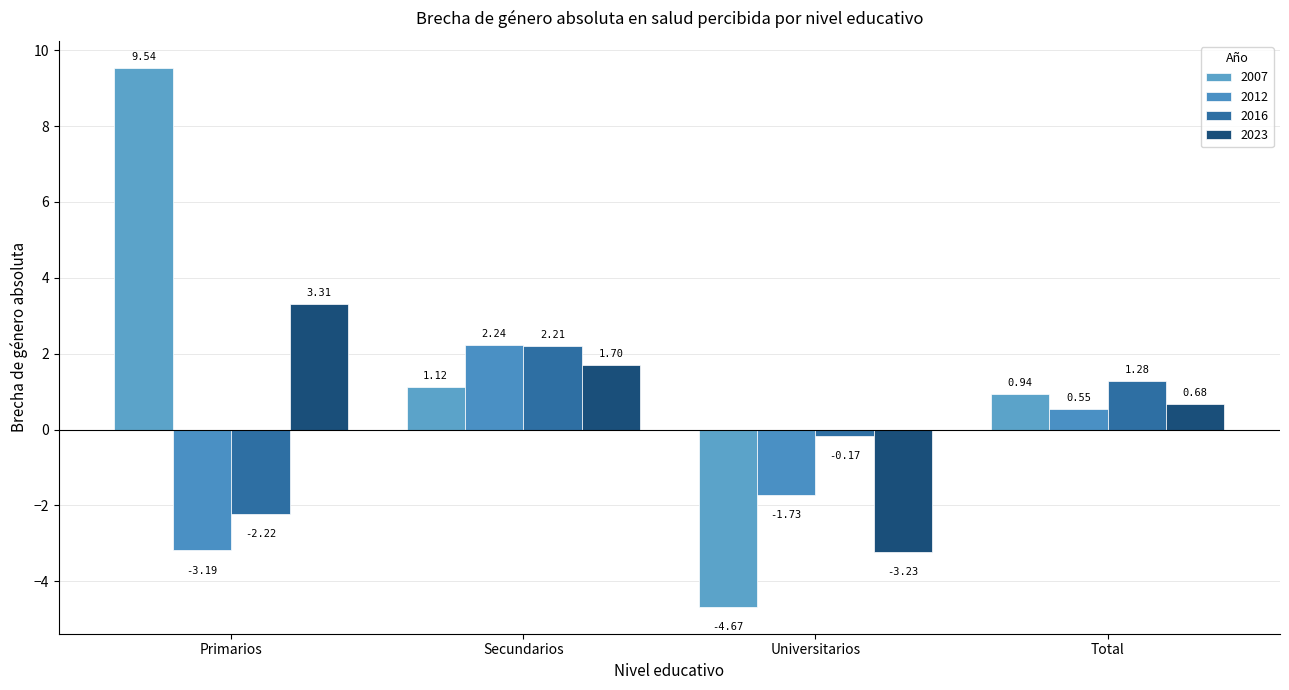

How many positive values does the 2016 series have?

2